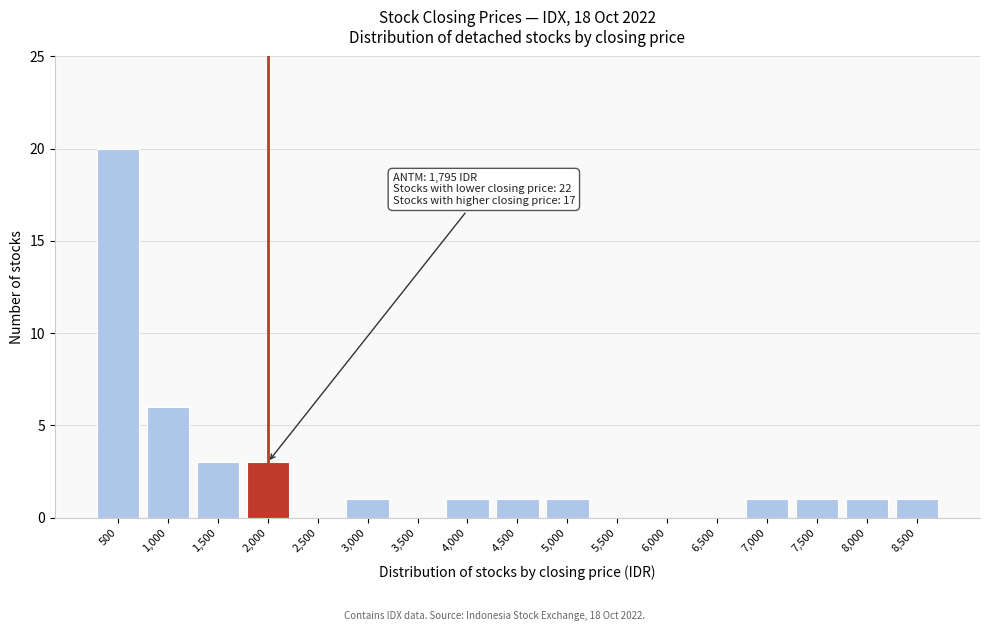

Reading left to right, transcribe all the data shown in this chart.

500=20	1,000=6	1,500=3	2,000=3	2,500=0	3,000=1	3,500=0	4,000=1	4,500=1	5,000=1	5,500=0	6,000=0	6,500=0	7,000=1	7,500=1	8,000=1	8,500=1